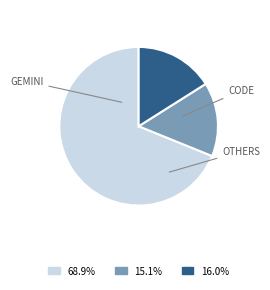

Is there a majority slice in this chart?

Yes